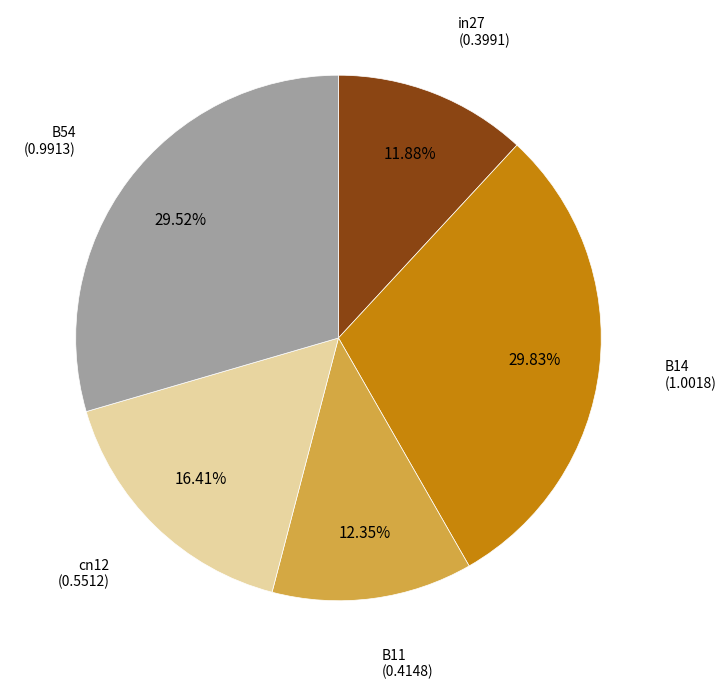

Is there a majority slice in this chart?

No